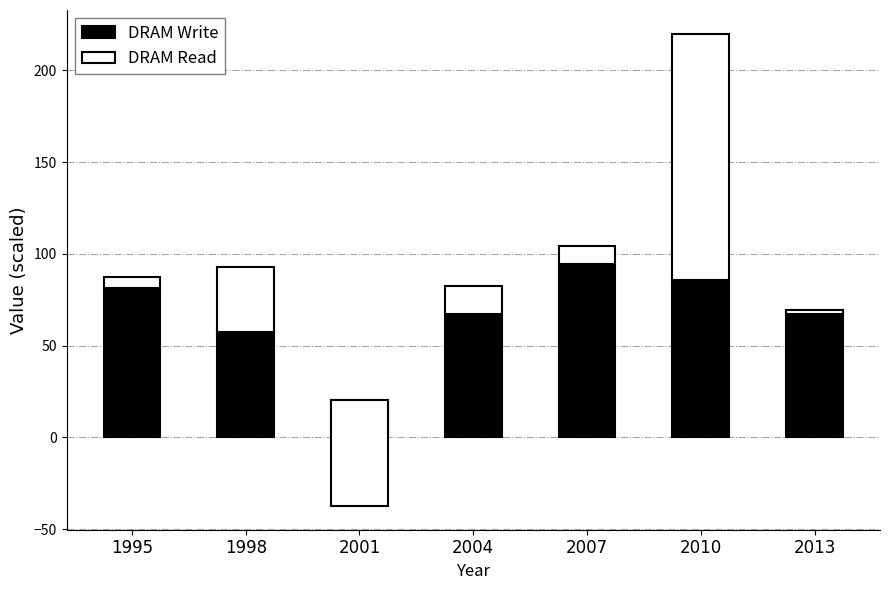

What is the total value across all series at 2007?

104.3